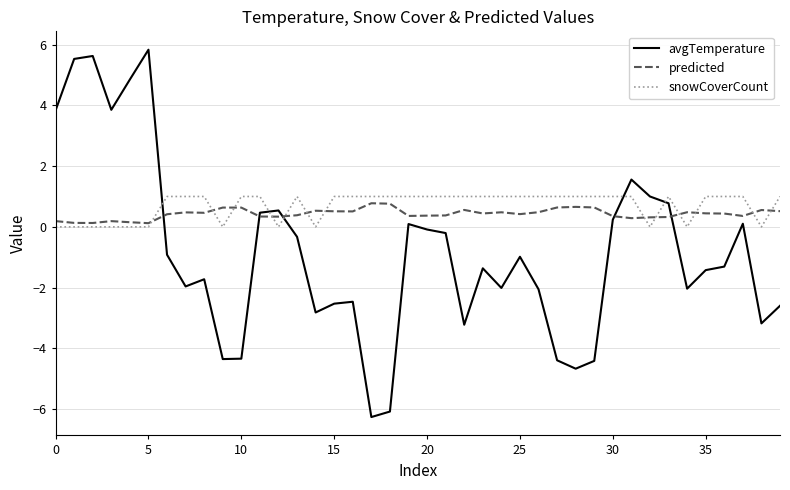

How many snowCoverCount values are between 0 and 1?

40